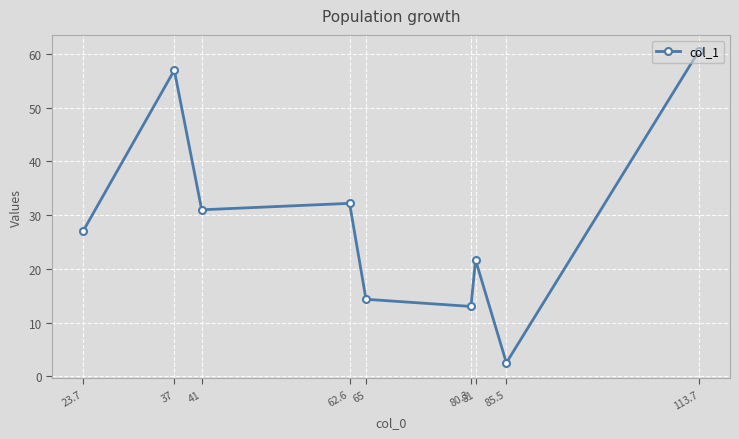

At which category does the chart reach its peak across all series?

113.7